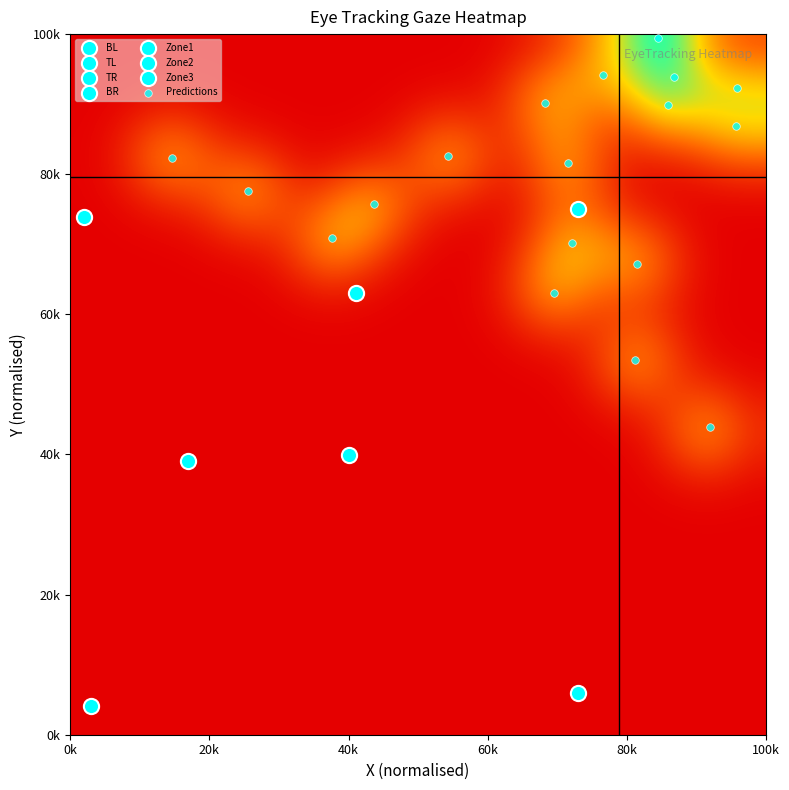

Is the value of Zone1 at x greater than the value of Zone2 at x?

Yes